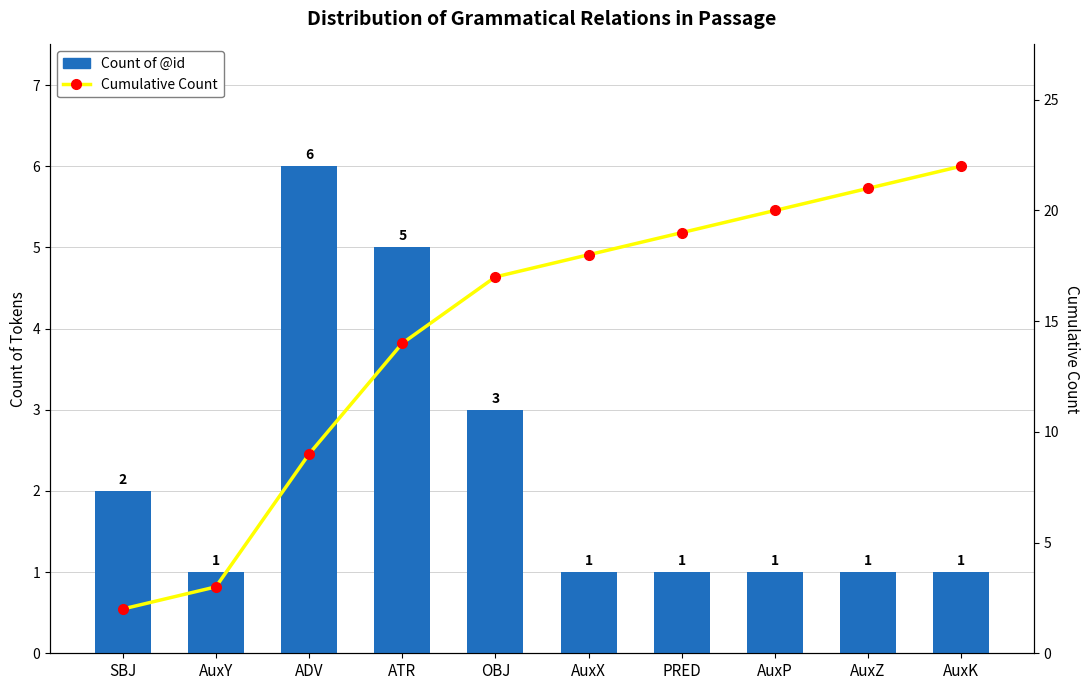

Reading left to right, what are all the values shown in this chart?

Count of @id: 2	1	6	5	3	1	1	1	1	1
Cumulative Count: 2	3	9	14	17	18	19	20	21	22